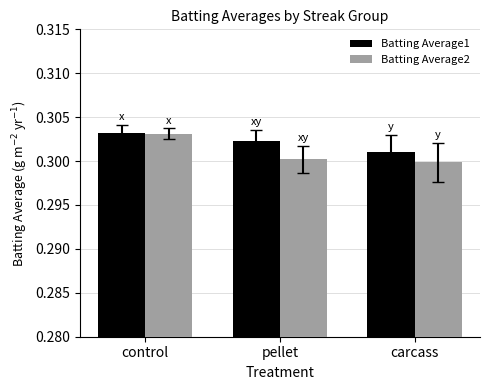

How many distinct data groups are displayed?

2